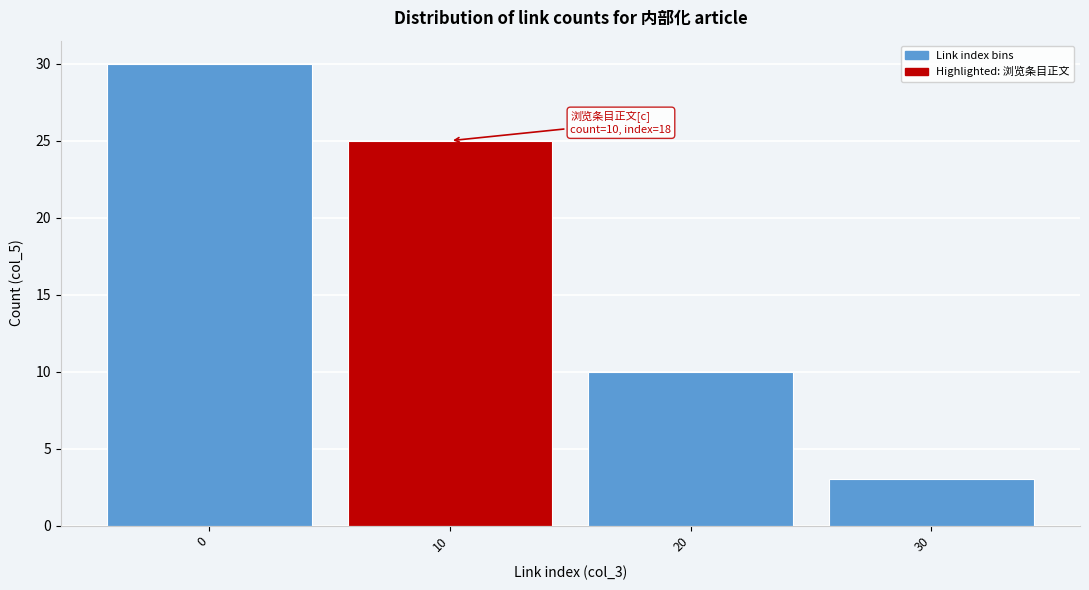

Reading left to right, what are all the values shown in this chart?

0=30	10=25	20=10	30=3